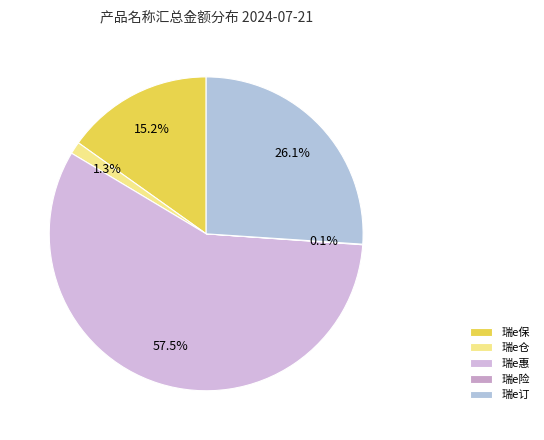

What percentage is the 瑞e订 slice, to the nearest percent?

26%